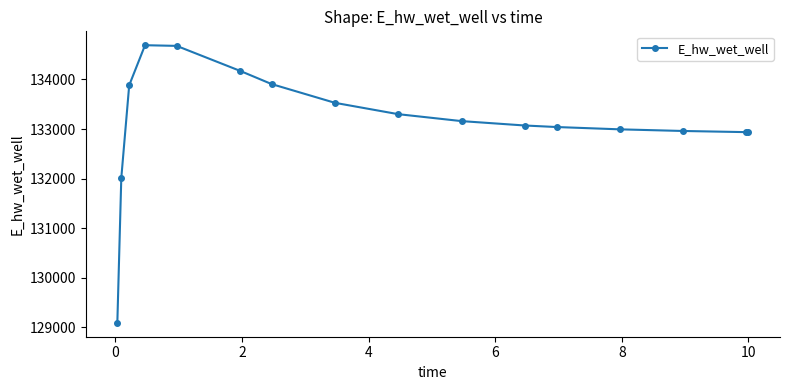

What is the maximum value shown in the chart?

134689.5